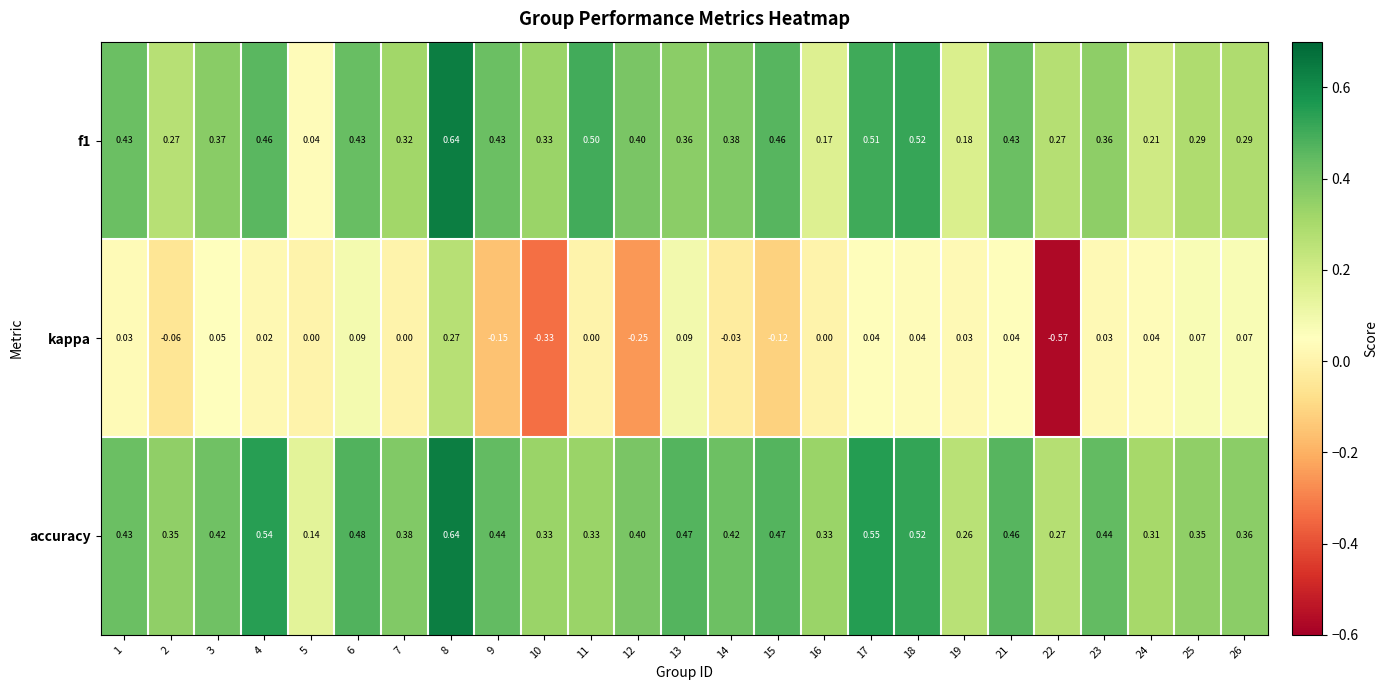

Which series has the widest spread of values?

kappa